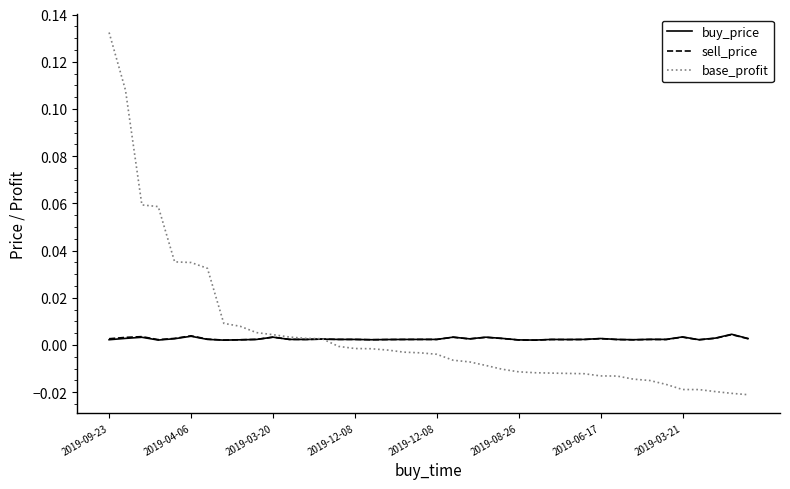

True or false: sell_price has more than 2 interior local peaks.

True